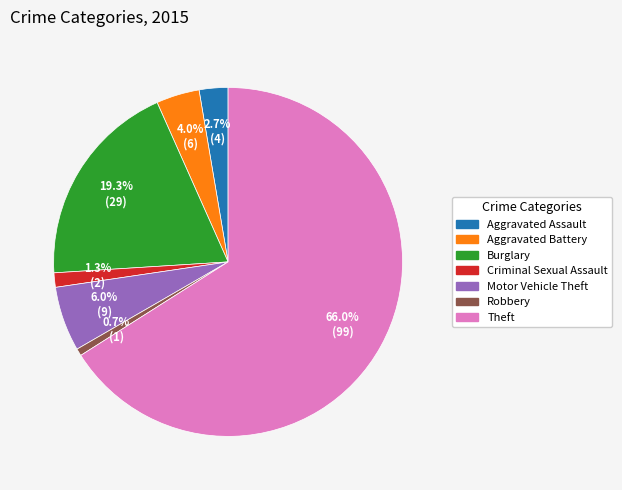

How many slices are in this pie chart?

7